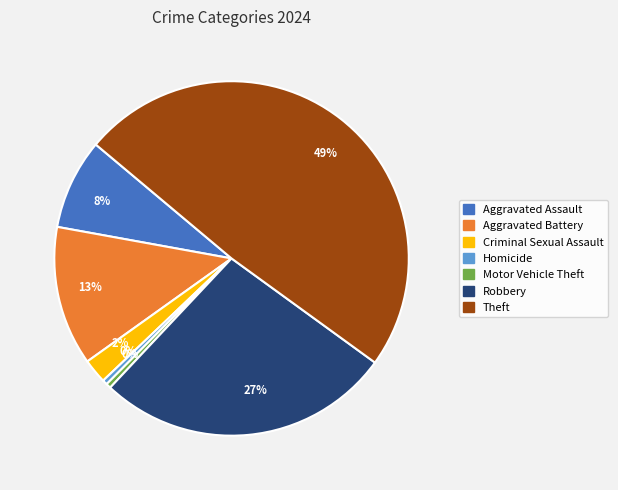

To the nearest percent, what is the average slice percentage?

14%